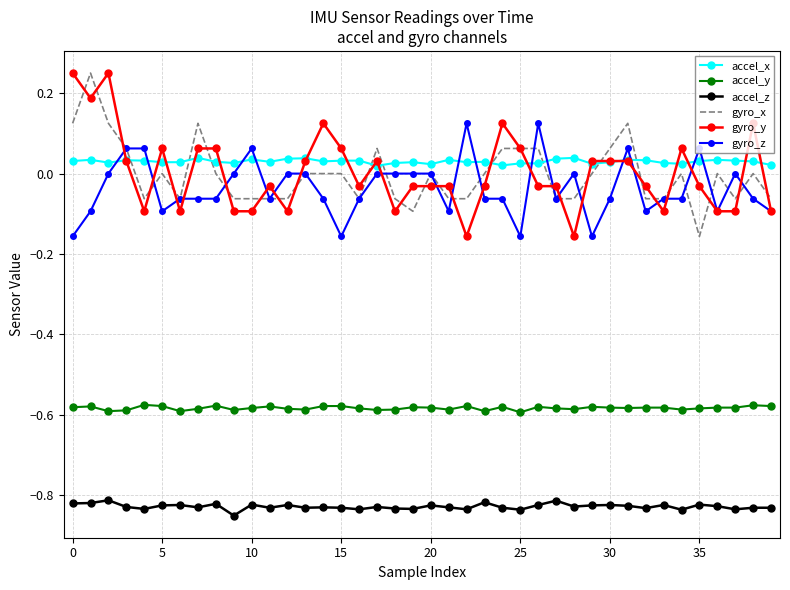

Which series ends up on top after the final intersection of gyro_x and accel_x?

accel_x